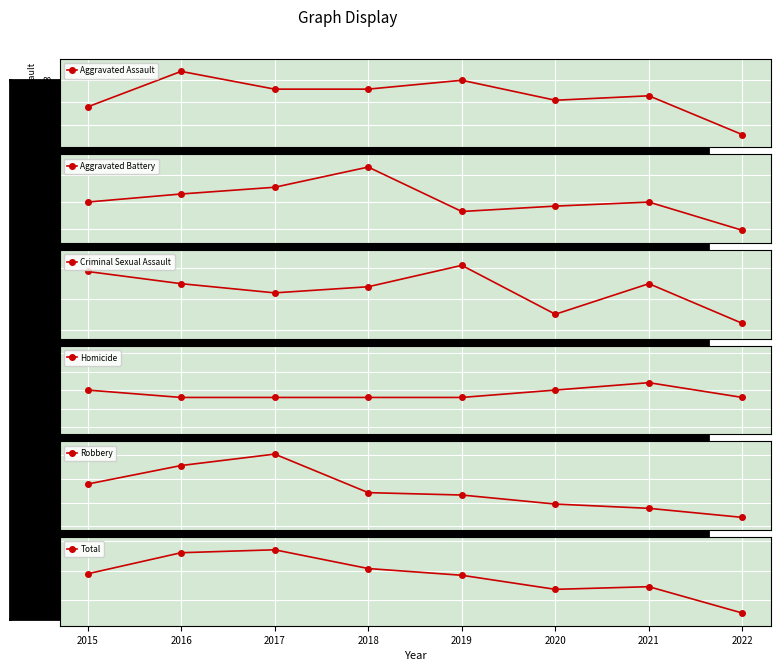

How many data points does each series have?

8